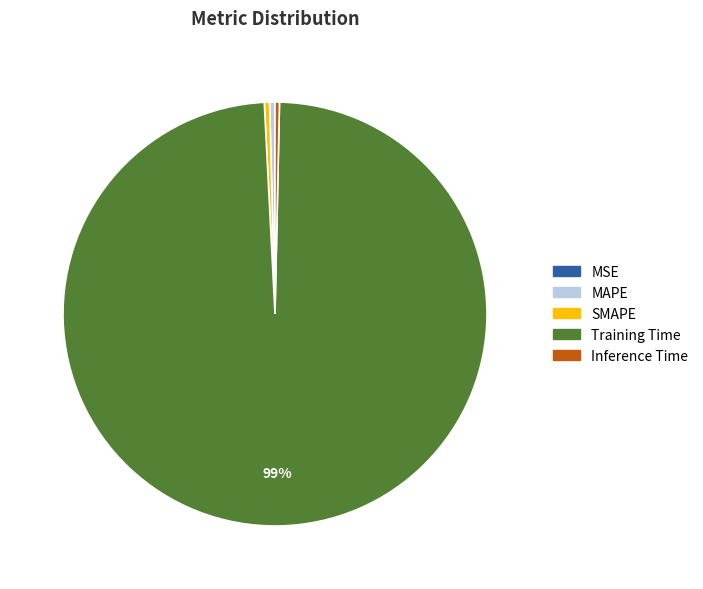

Is Training Time the majority of the pie?

Yes